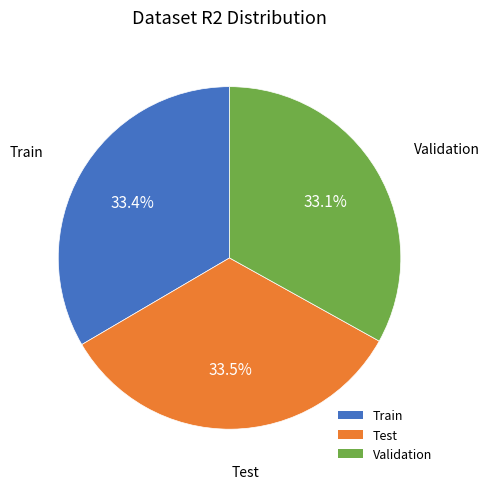

What portion of the pie excludes Train?

66.6%